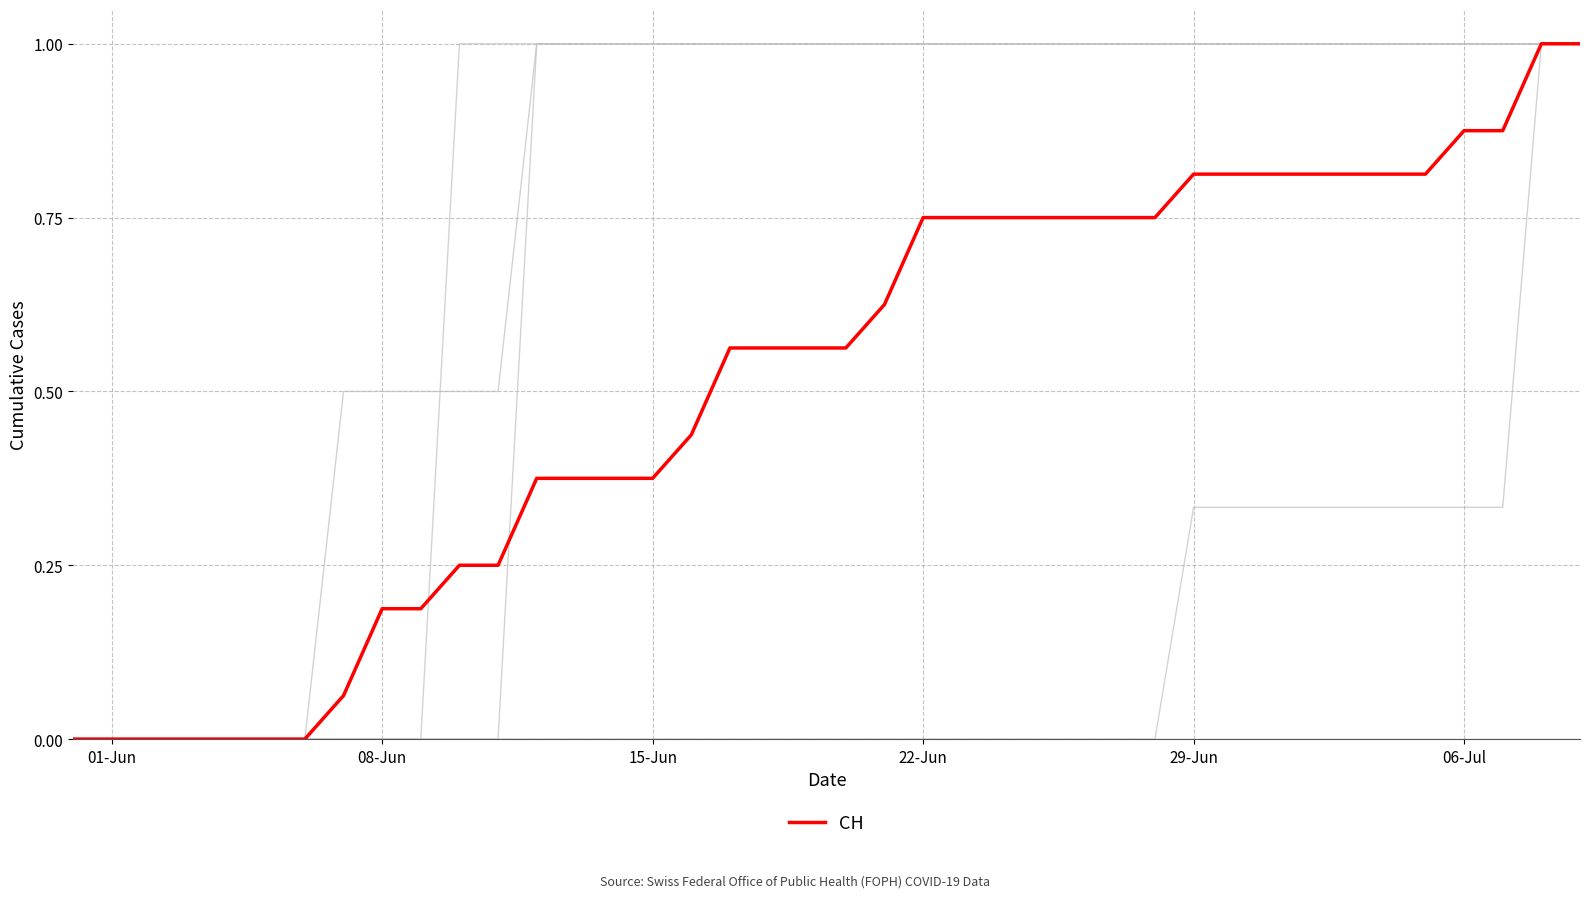

How many lines are shown in the chart?

6